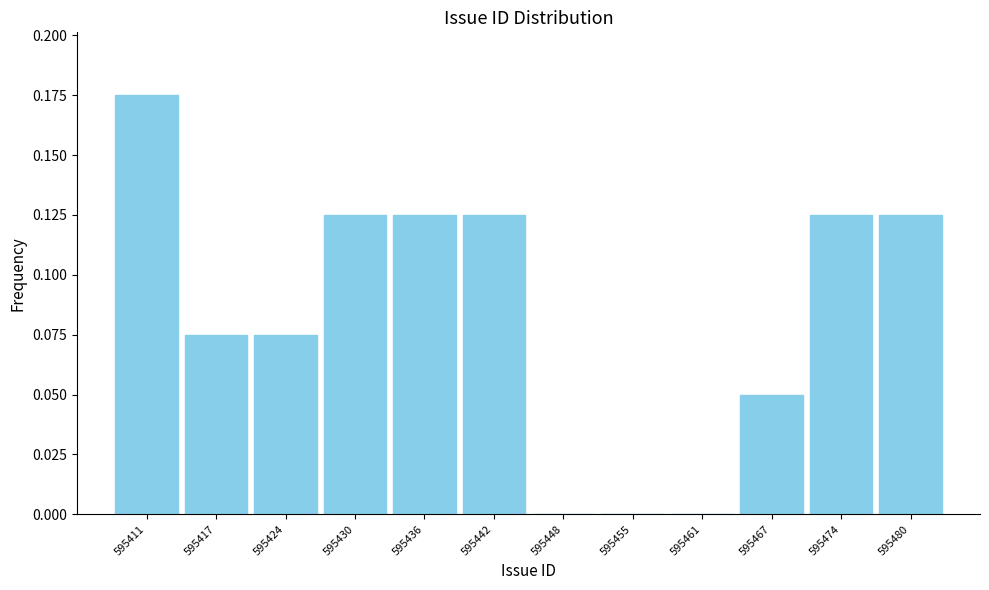

What is the sum of all values?

1.0